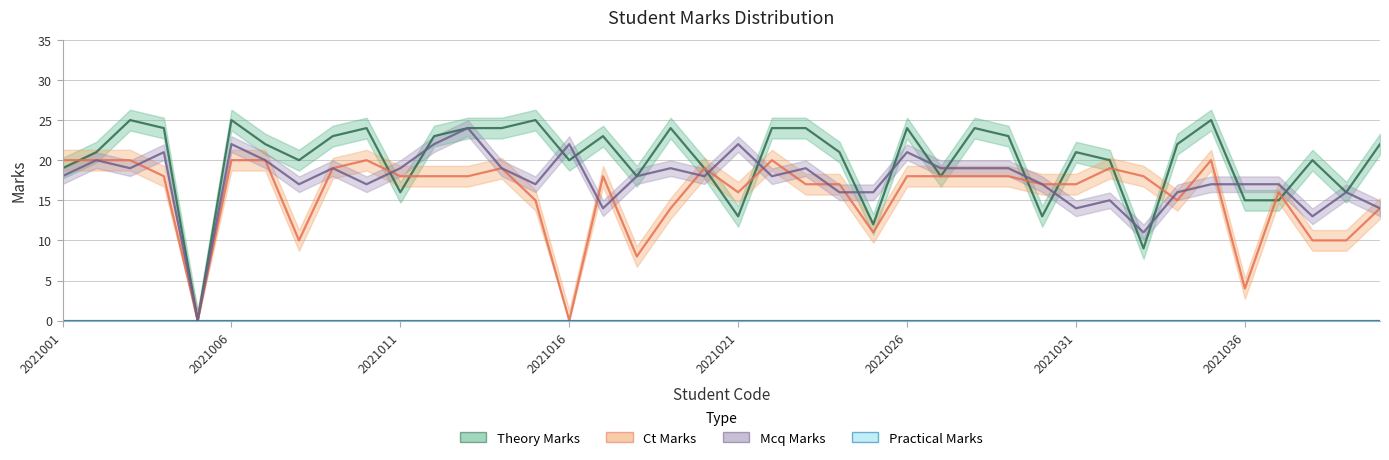

What is the difference between the maximum and minimum values in the theory_marks series?

25